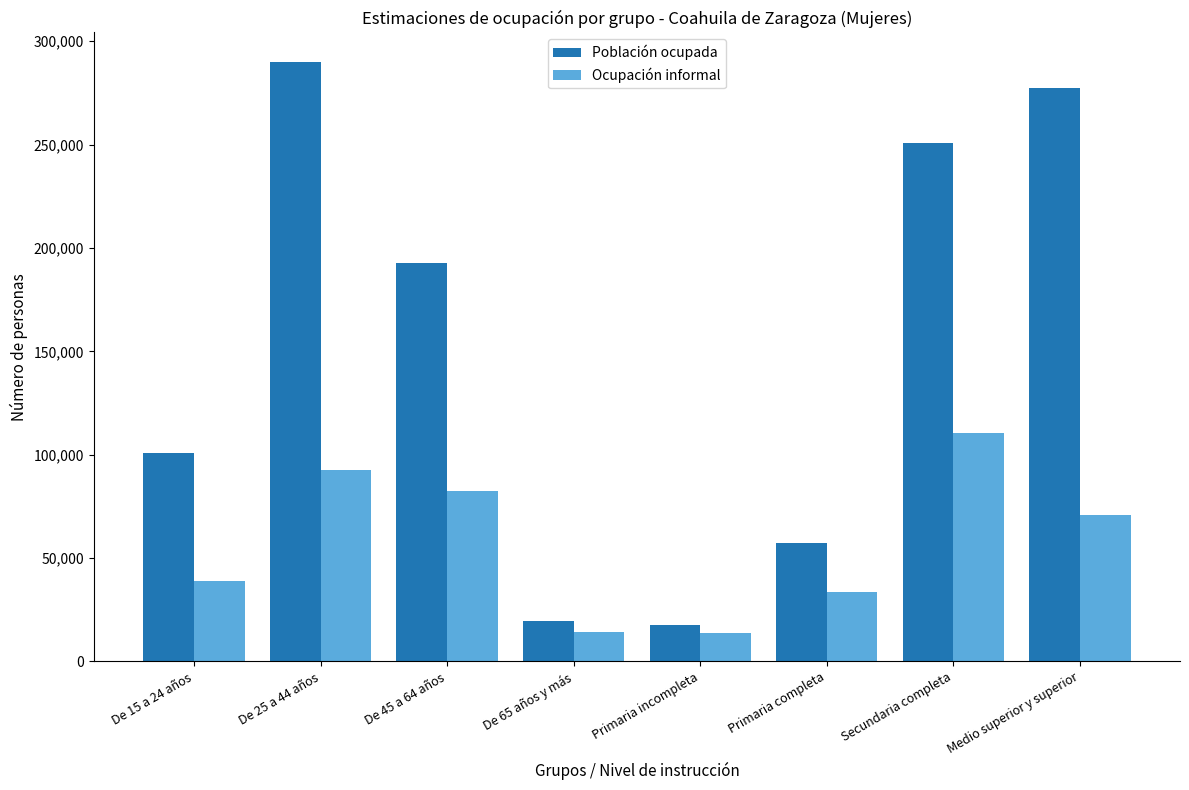

What is the total value across all series at Primaria completa?

90715